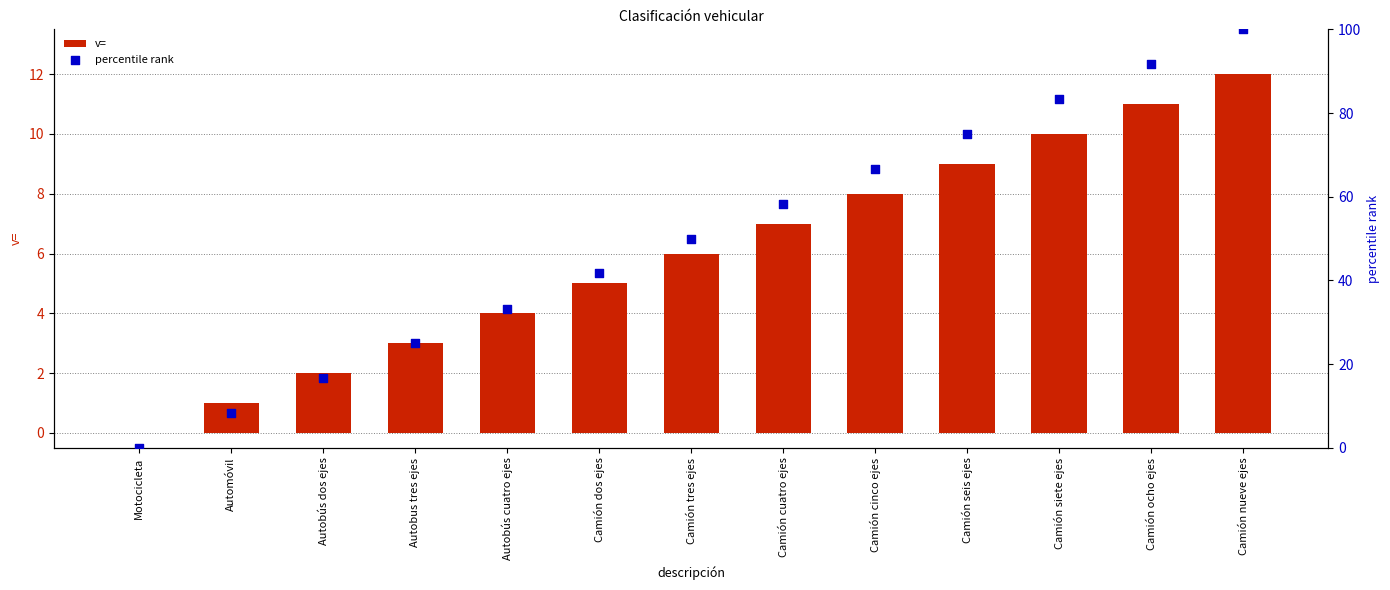

What are all the series names shown in the legend?

v=, percentile rank